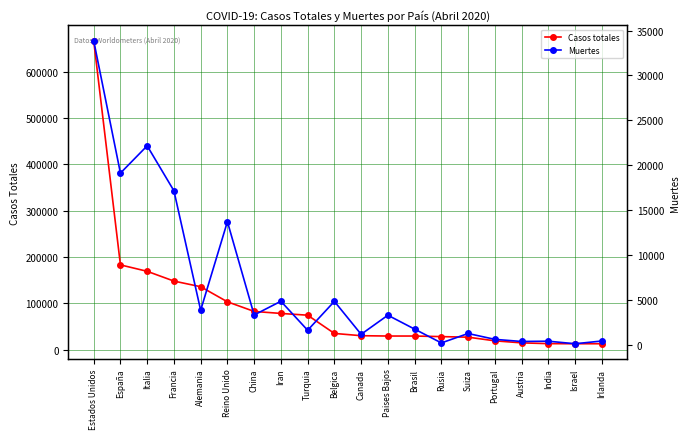

What is the label of the 7th point from the left?

China